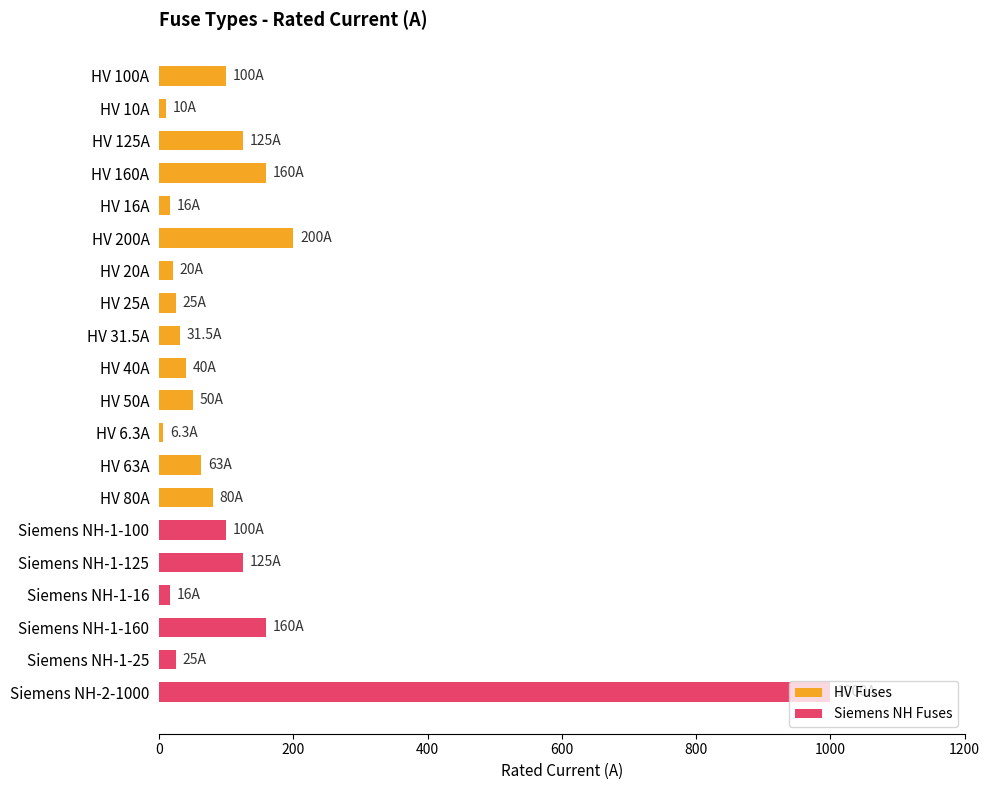

Between Siemens NH-1-125 and Siemens NH-1-25, which is larger?

Siemens NH-1-125